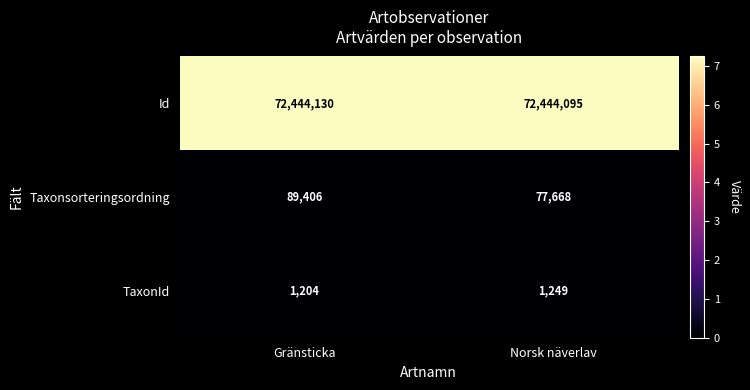

At which label does Taxonsorteringsordning reach its peak?

Gränsticka